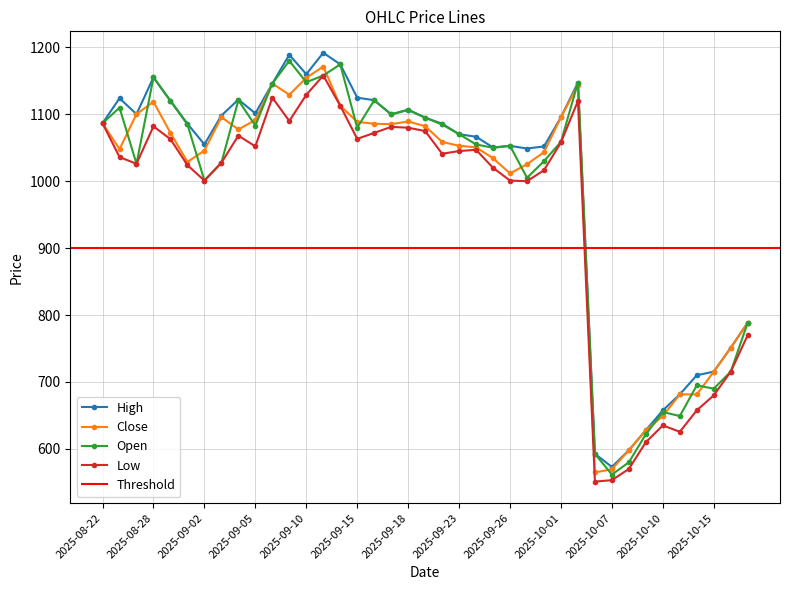

What is the lowest value of the Open series?

561.5